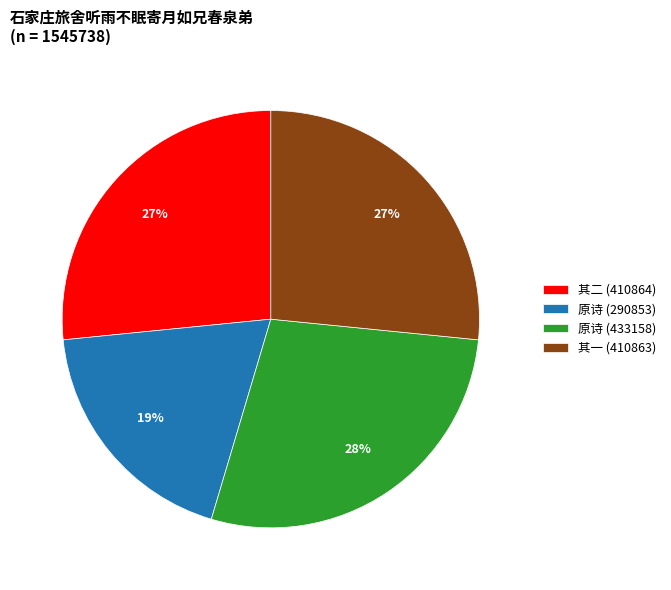

To the nearest percent, what portion does 原诗 (290853) represent?

19%